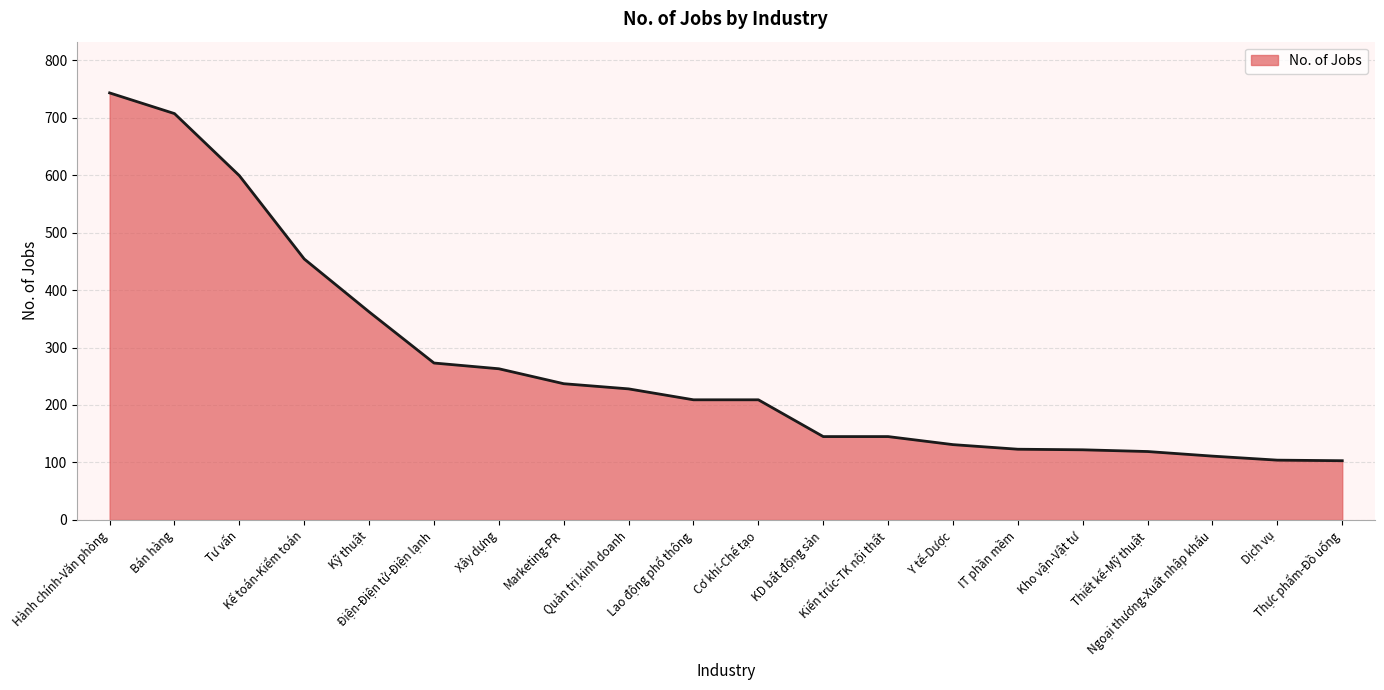

Approximately how many times larger is the value at Điện-Điện tử-Điện lạnh compared to Thiết kế-Mỹ thuật?

2.3